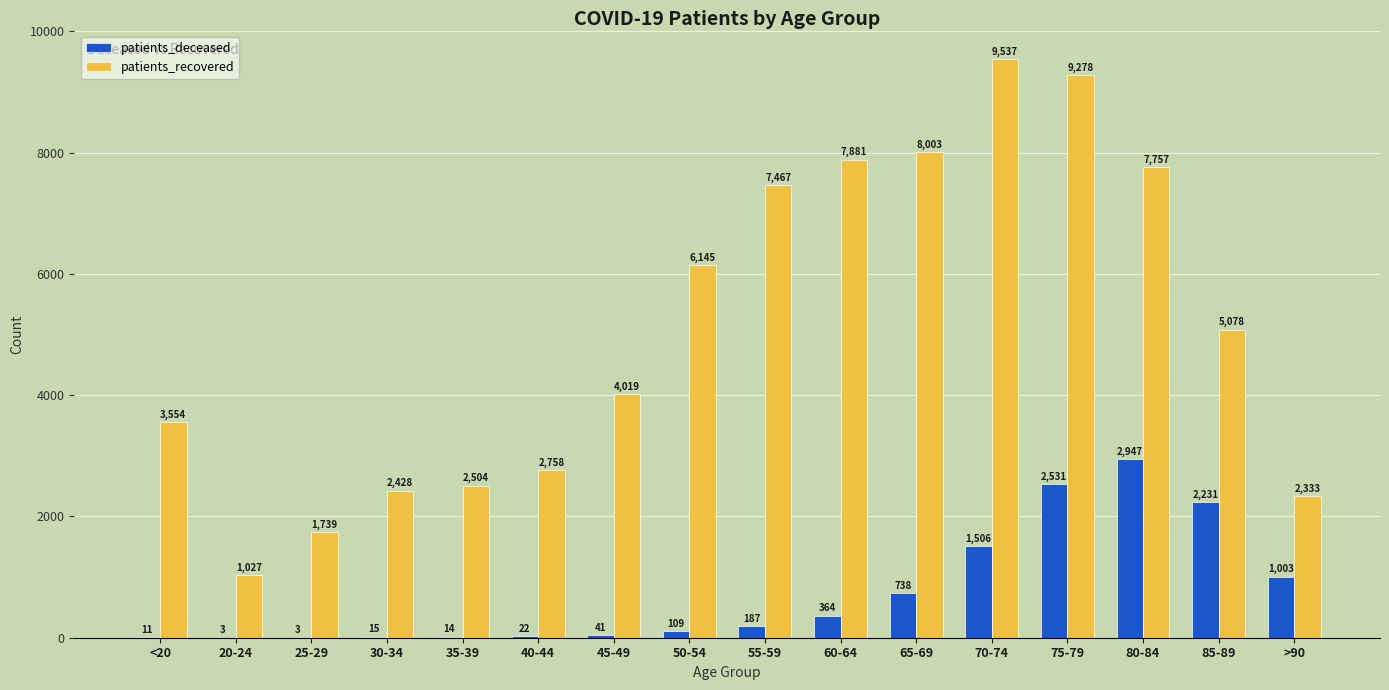

The patients_recovered series shows 2237 at 60-64. True or false?

False